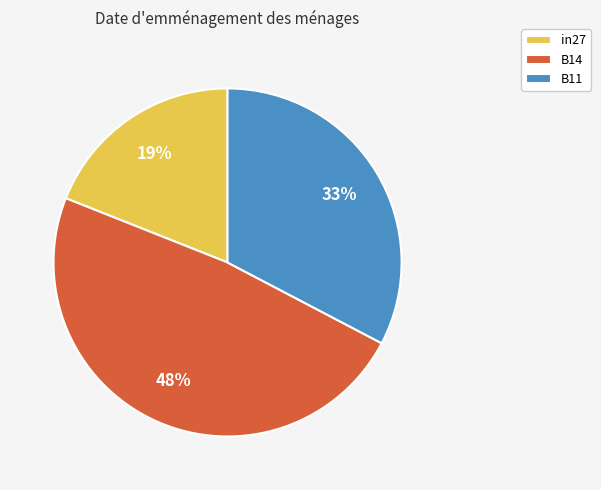

What is the smallest slice in the pie chart?

in27